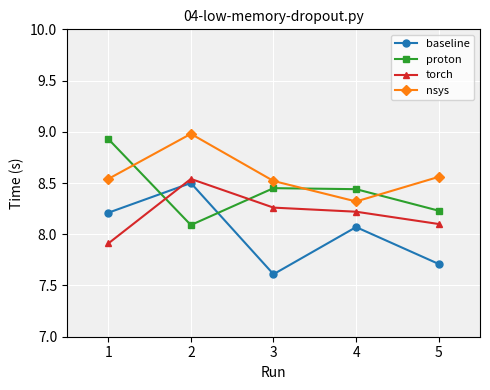

What is the difference between the highest and lowest values at 2?

0.9